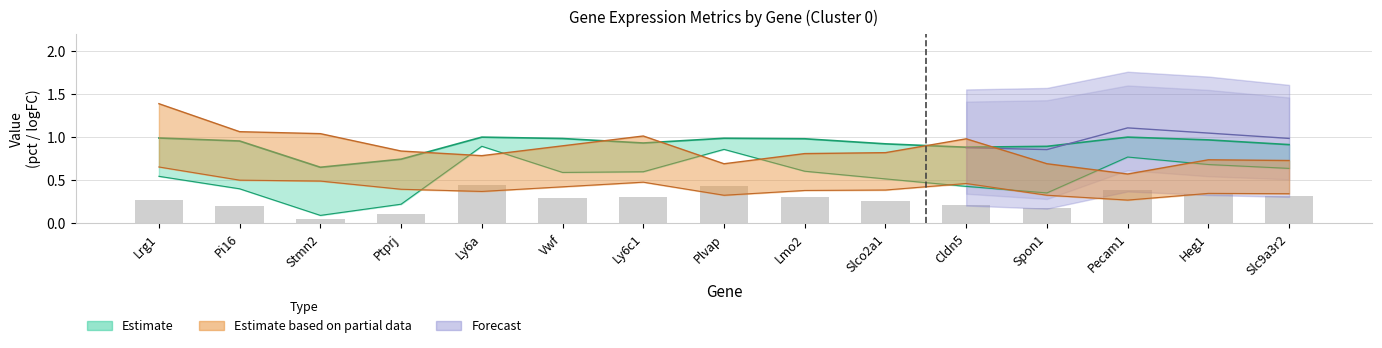

What position from the right is Pecam1?

3